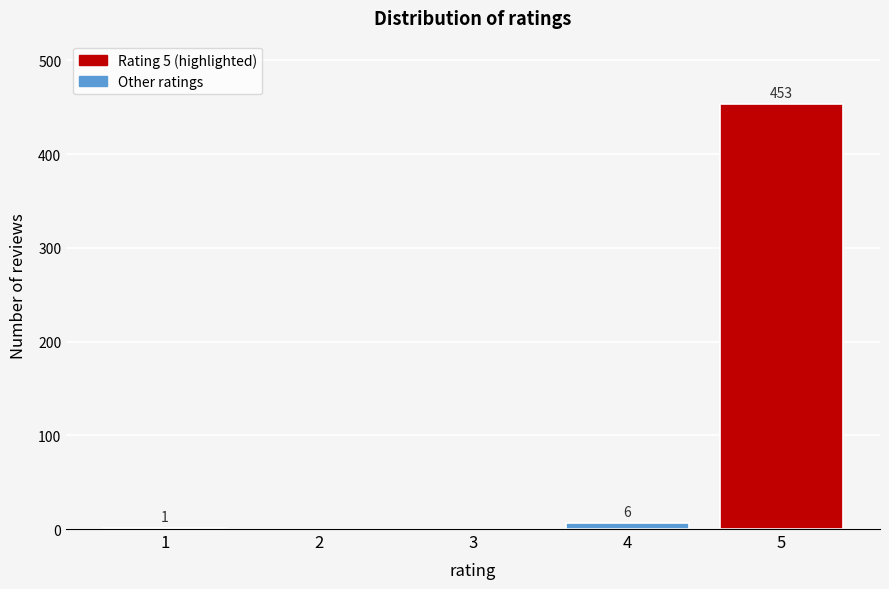

Reading left to right, list all the values displayed in this chart.

1=1	2=0	3=0	4=6	5=453